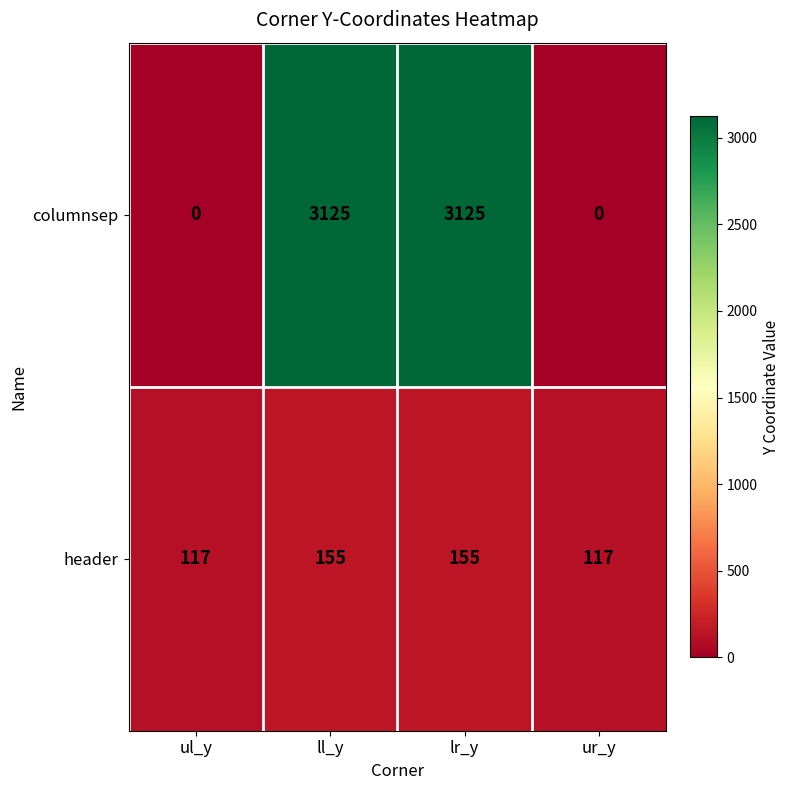

Count the header values in the range 117 to 155.

4